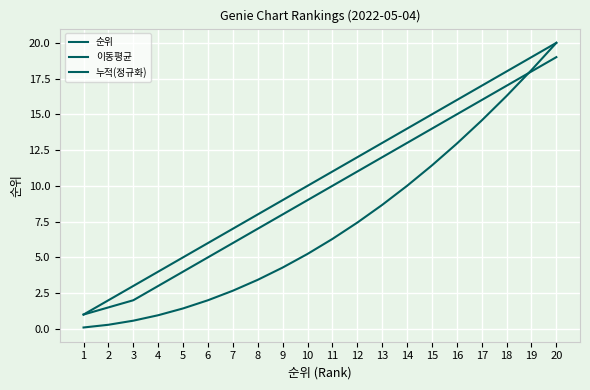

What is the value of the 누적(정규화) point at the 19th from the left?

18.1